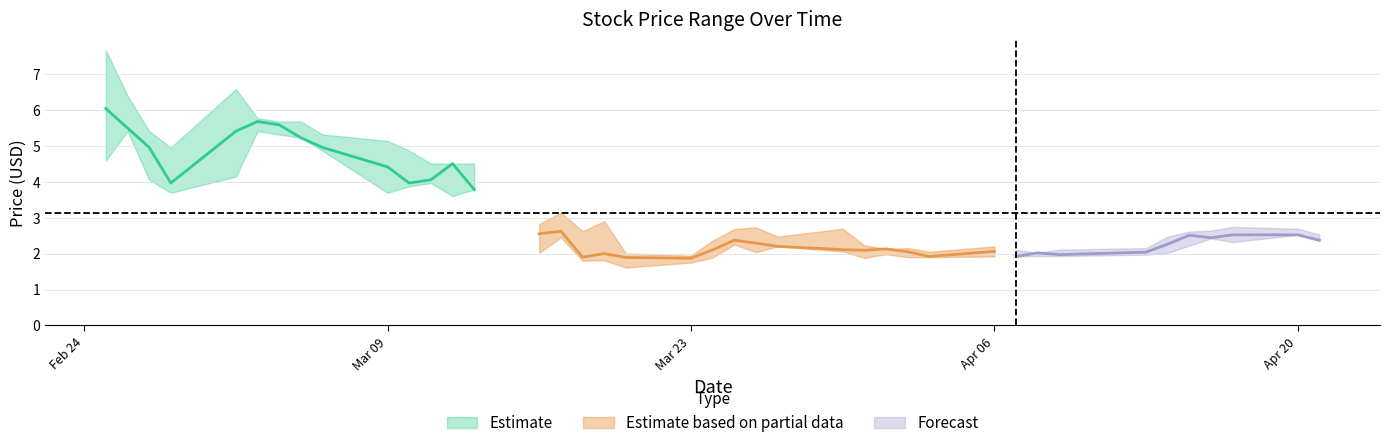

At which category is the sum across all series the highest?

2020-02-25